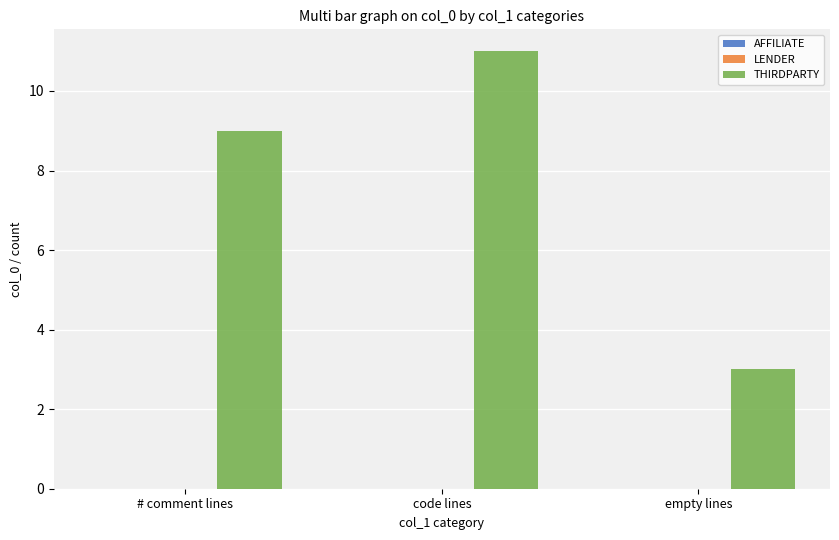

Reading left to right, what are all the values shown in this chart?

# comment lines=9	code lines=11	empty lines=3